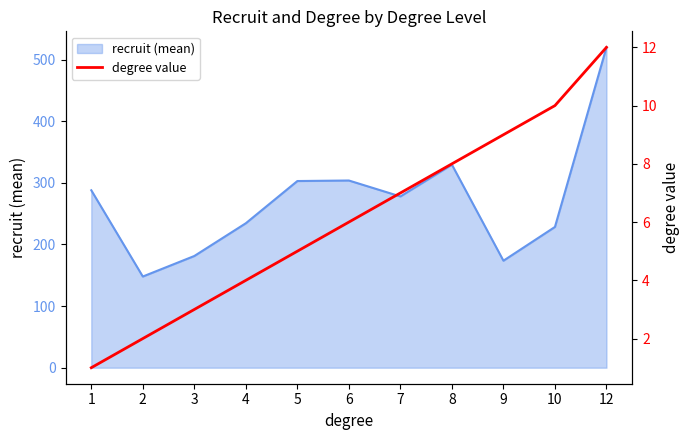

List the labels in order of value, smallest first.

1, 2, 3, 4, 5, 6, 7, 8, 9, 10, 12